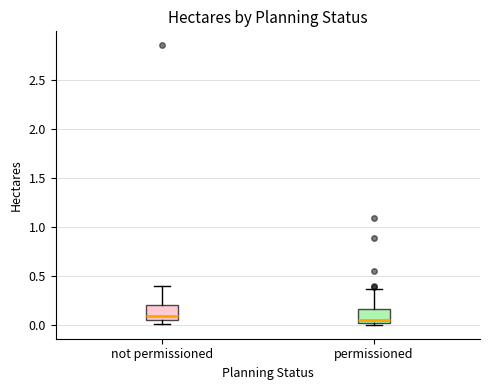

Reading left to right, transcribe this box plot: for each box, give where its median line is, the range the box spans, and where its two whiskers end, as read against the y-axis. The values are not printed on the chart, so give them approximately, as read against the axis.

not permissioned: median 0.10, box 0.05 to 0.20, whiskers 0.00 to 0.40
permissioned: median 0.05 (just above the box's lower edge), box 0.05 to 0.15, whiskers 0.00 to 0.35